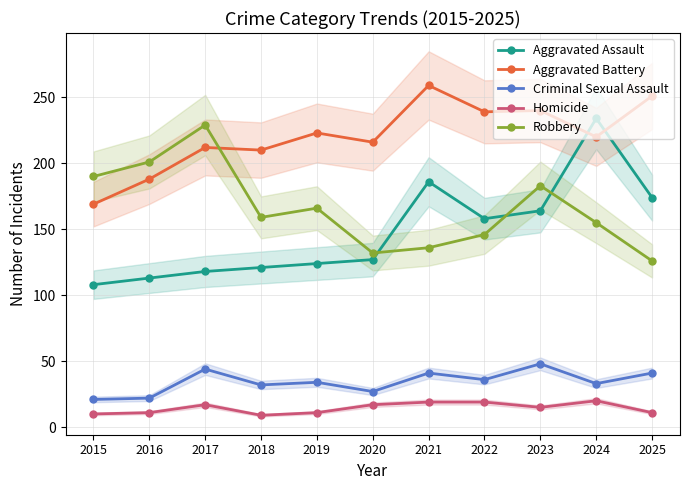

Count the Criminal Sexual Assault values in the range 27 to 41.

7